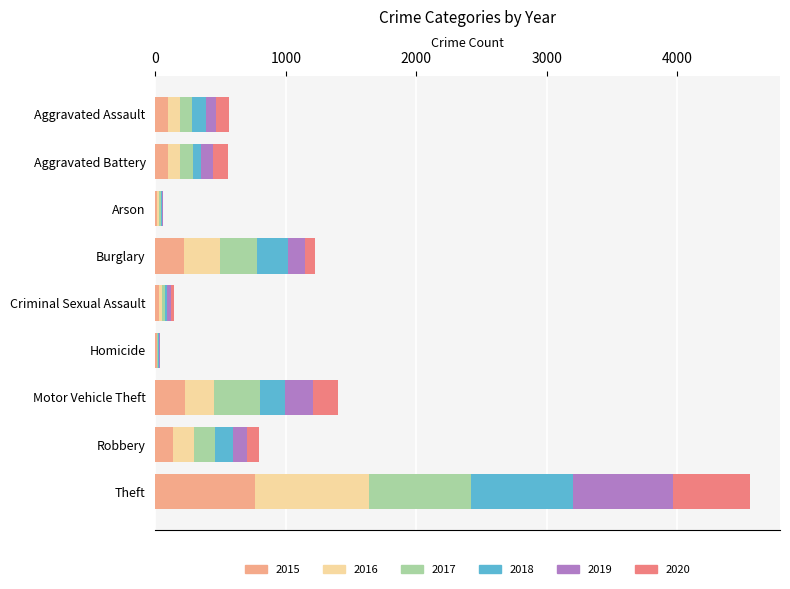

Is it true that 2015 equals 765 at Theft?

True